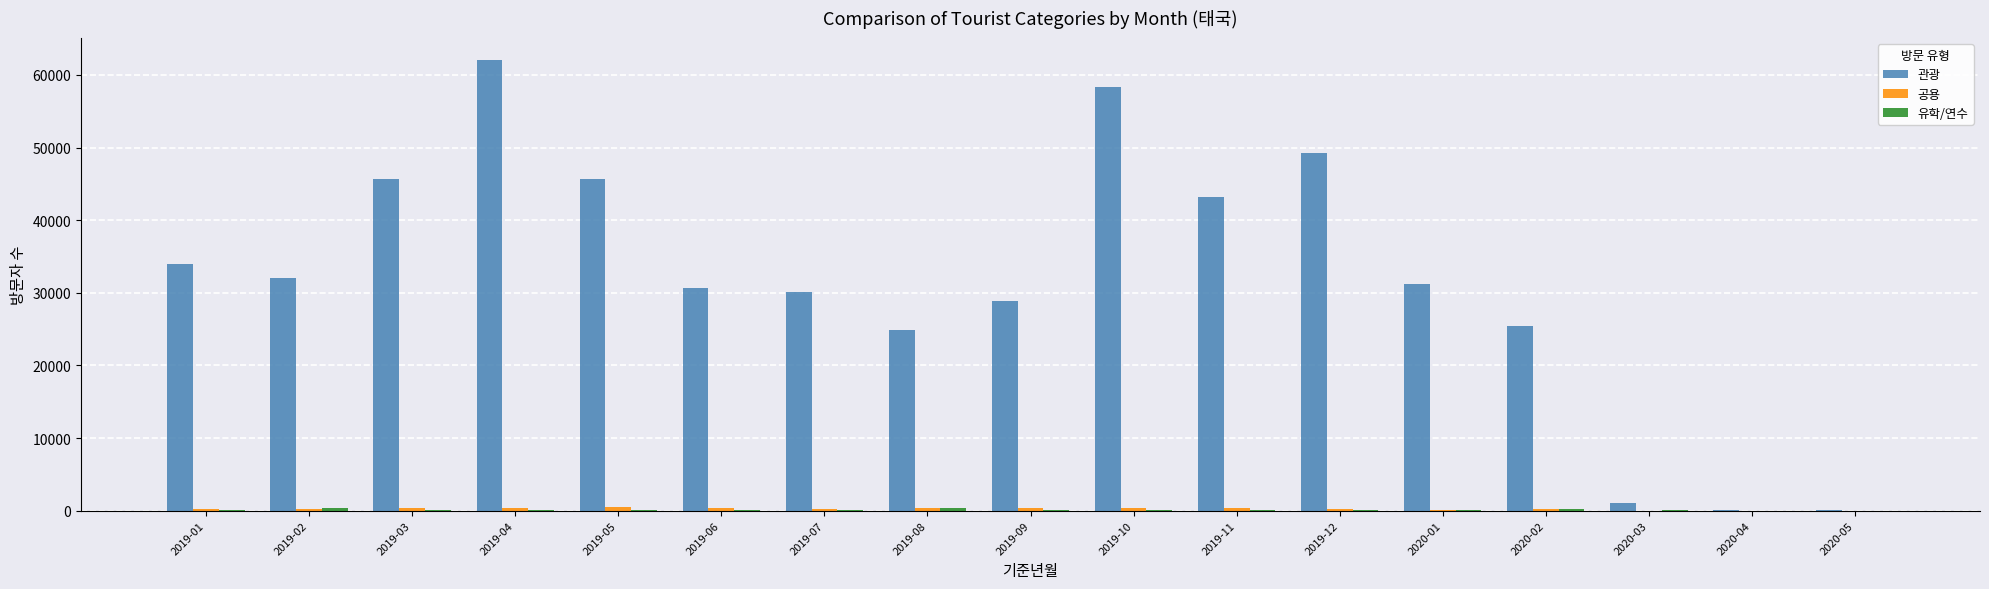

At which category is the sum across all series the highest?

2019-04